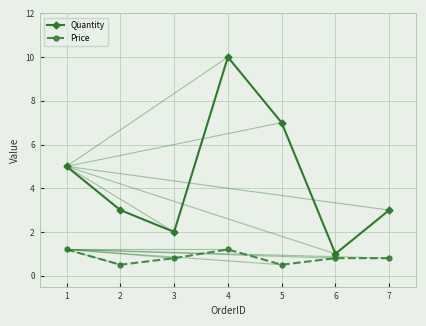

At which category is the sum across all series the highest?

4